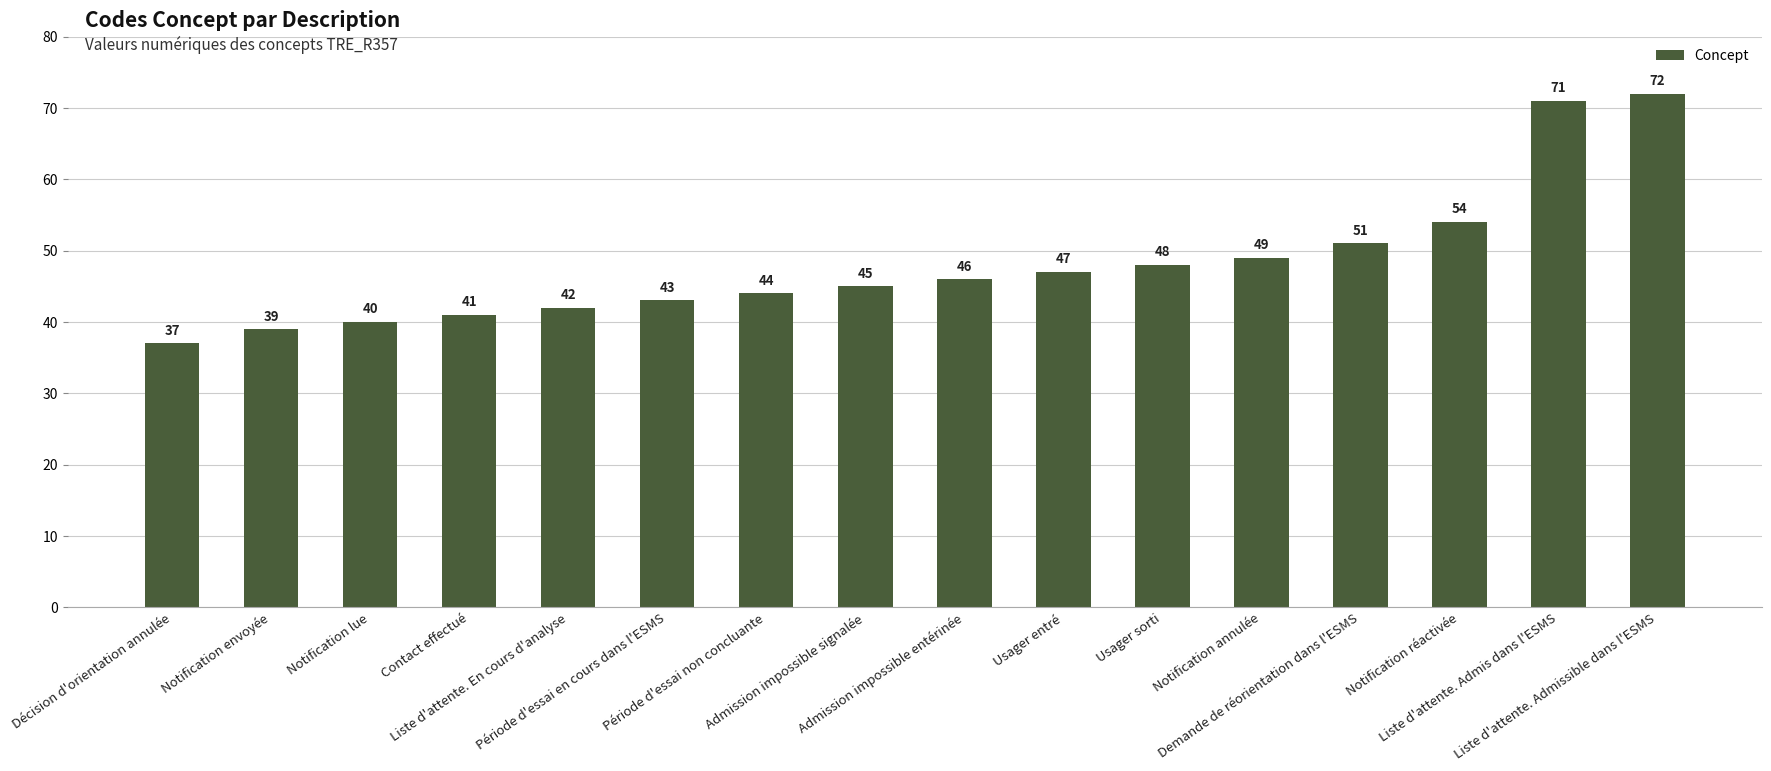

Rank the categories by value from lowest to highest.

Décision d'orientation annulée, Notification envoyée, Notification lue, Contact effectué, Liste d'attente. En cours d'analyse, Période d'essai en cours dans l'ESMS, Période d'essai non concluante, Admission impossible signalée, Admission impossible entérinée, Usager entré, Usager sorti, Notification annulée, Demande de réorientation dans l'ESMS, Notification réactivée, Liste d'attente. Admis dans l'ESMS, Liste d'attente. Admissible dans l'ESMS